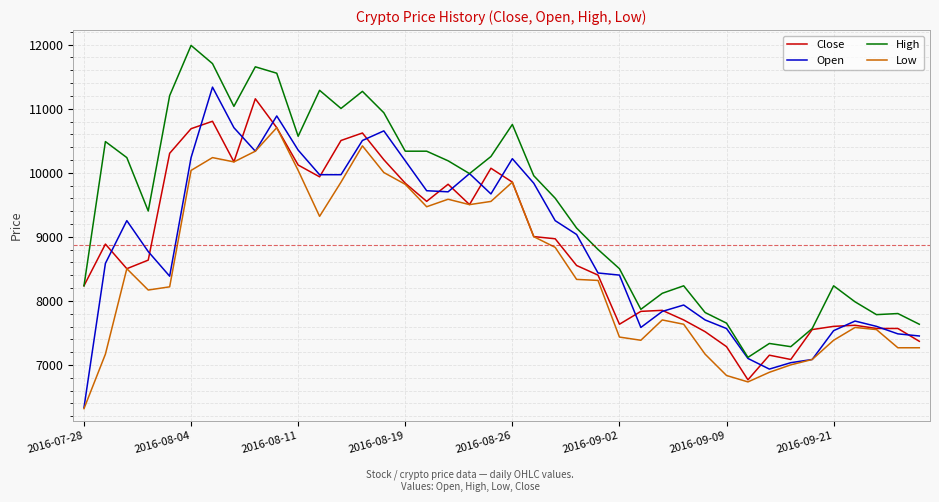

Which series has the largest total across all categories?

High